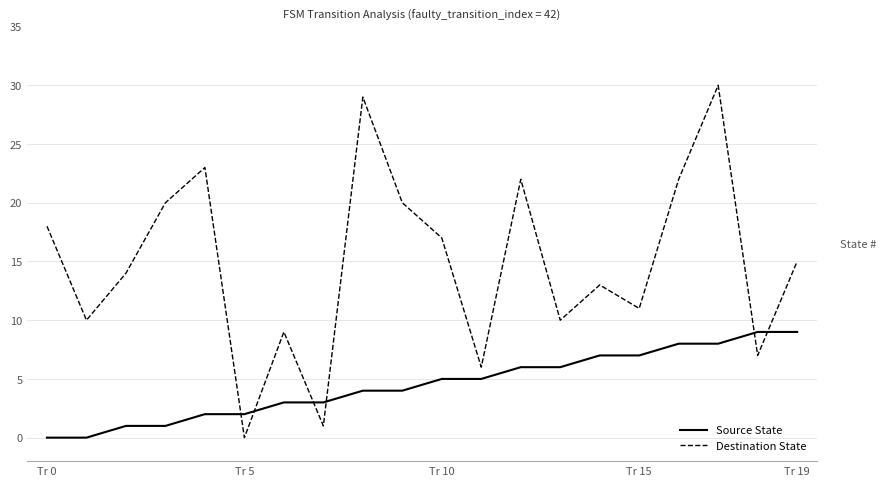

What is the highest value of the Destination State series?

30